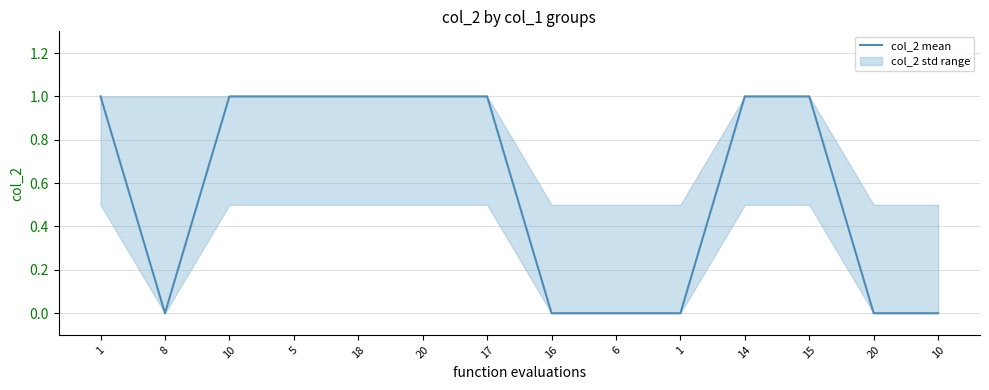

Where is the first local minimum?

8